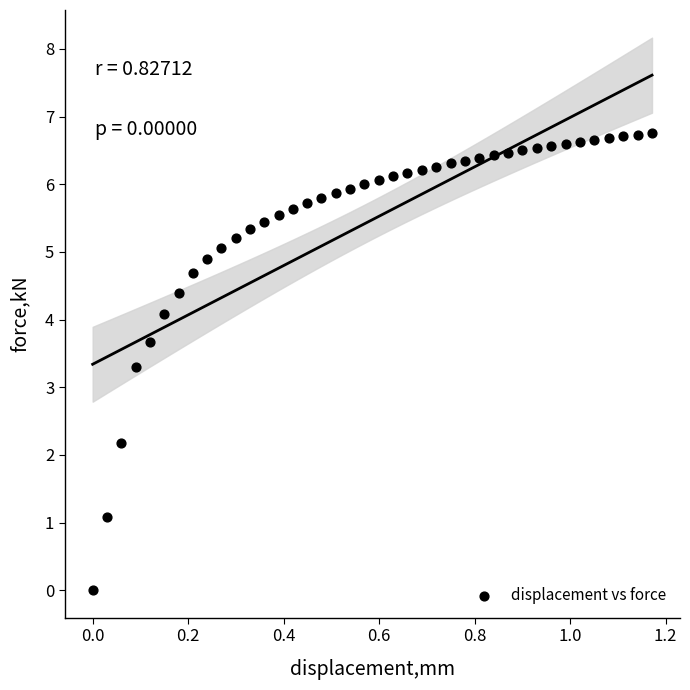

What Y value in the scatter plot is closest to 3?

3.3